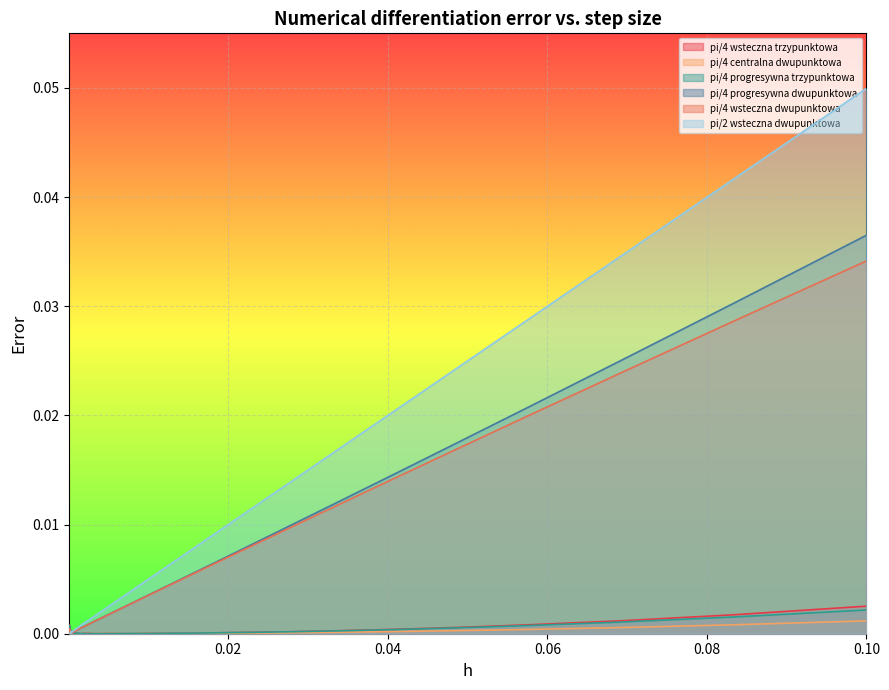

What position from the right is 0.0401878?

35